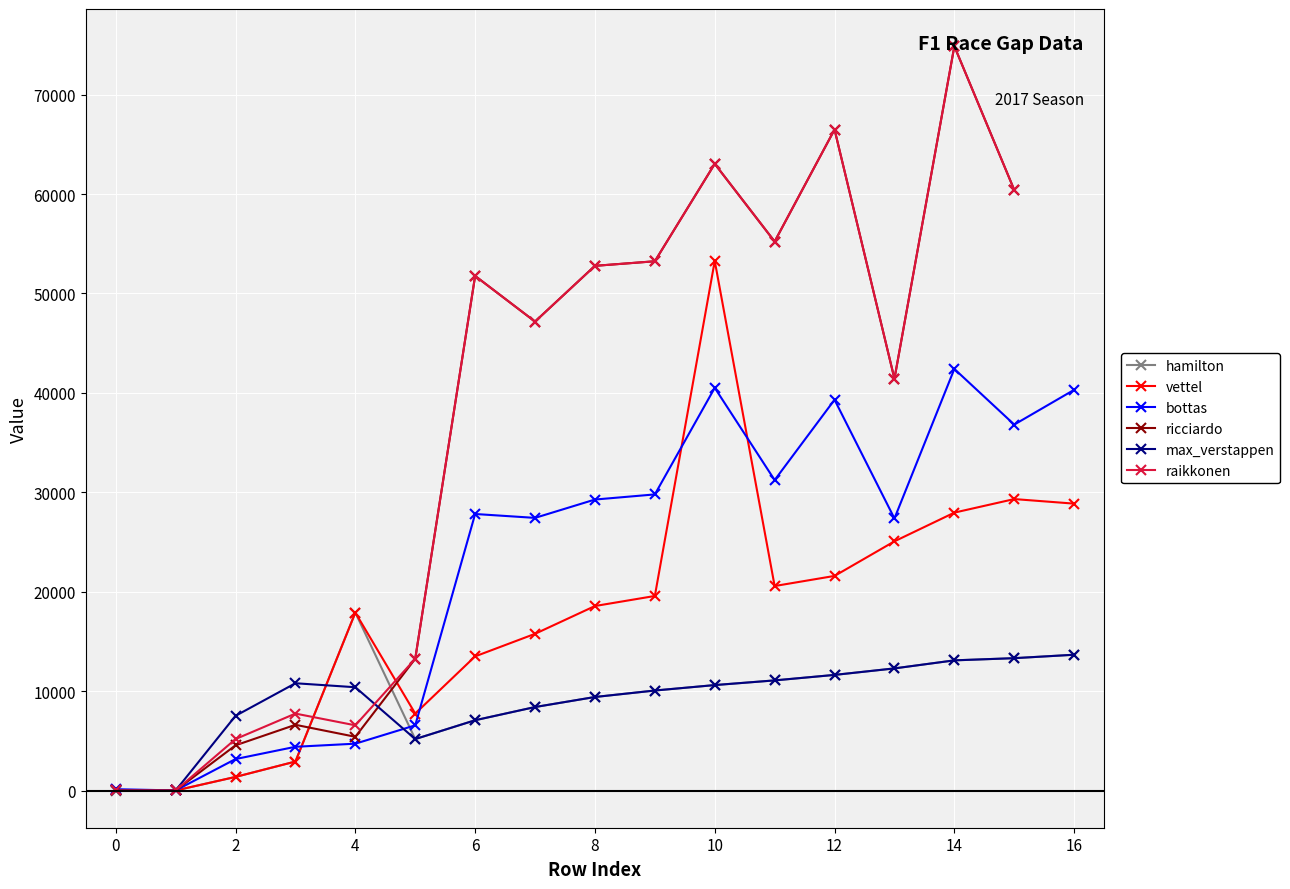

Is the value of max_verstappen at 15 greater than the value of vettel at 12?

No